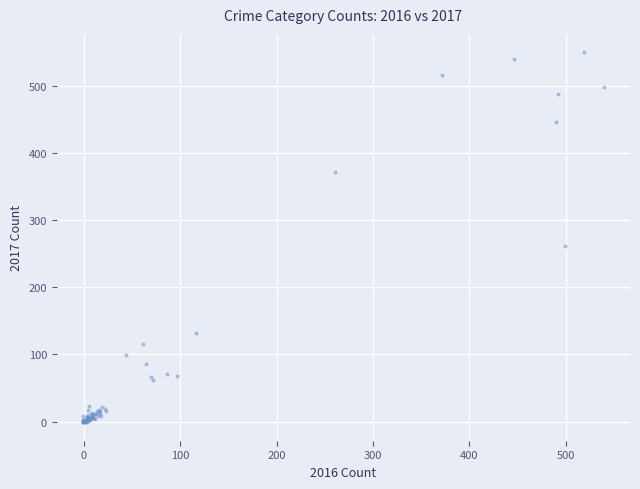

What Y value in the scatter plot is closest to 274?

261.2